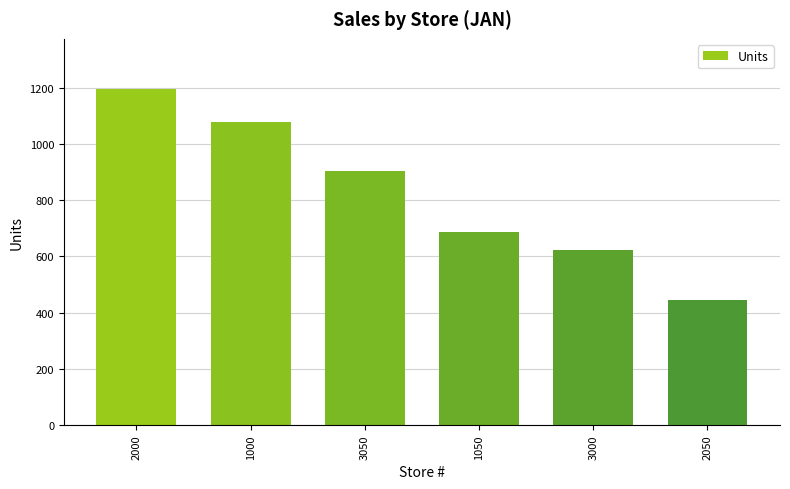

How many bars are there in total?

6